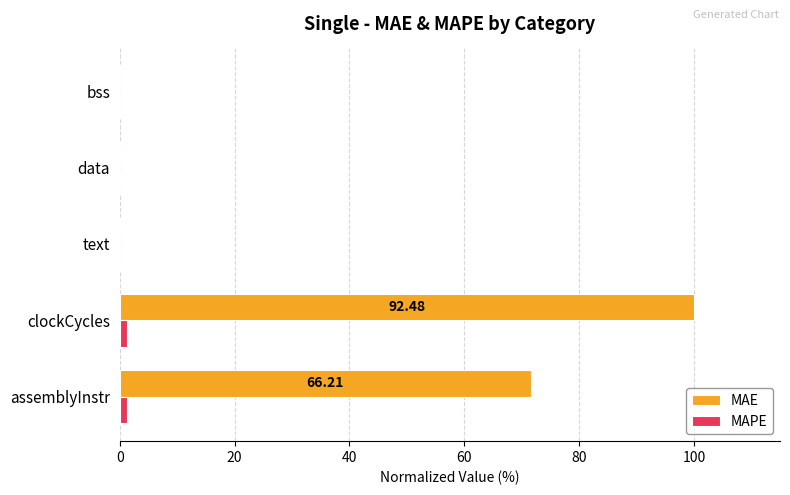

What is the sum of all MAE values?

171.7